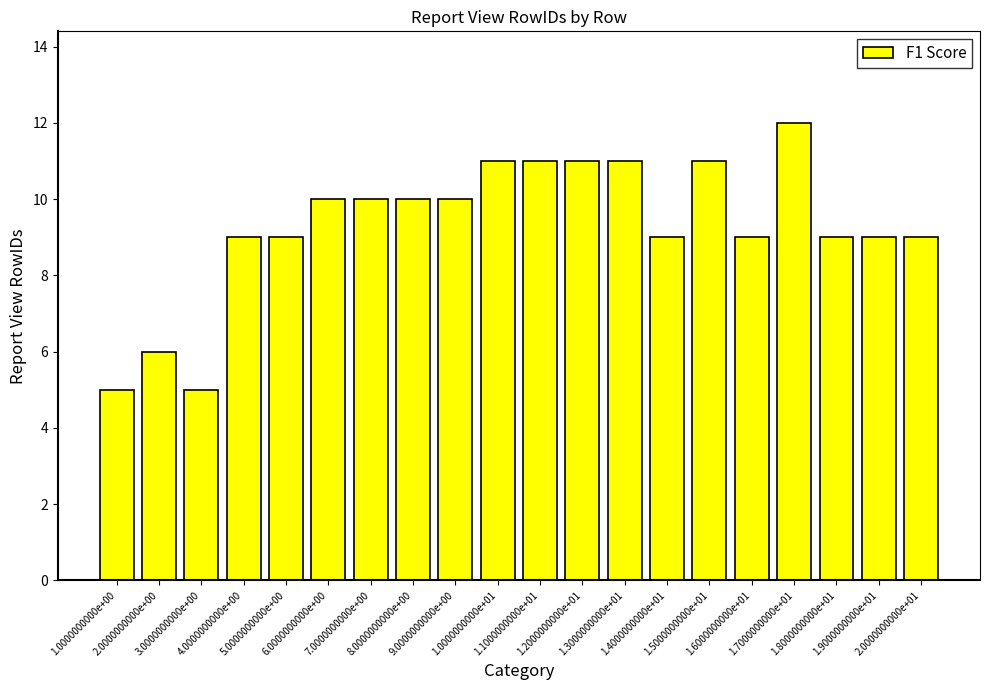

What position from the left is 1.1000000000e+01?

11